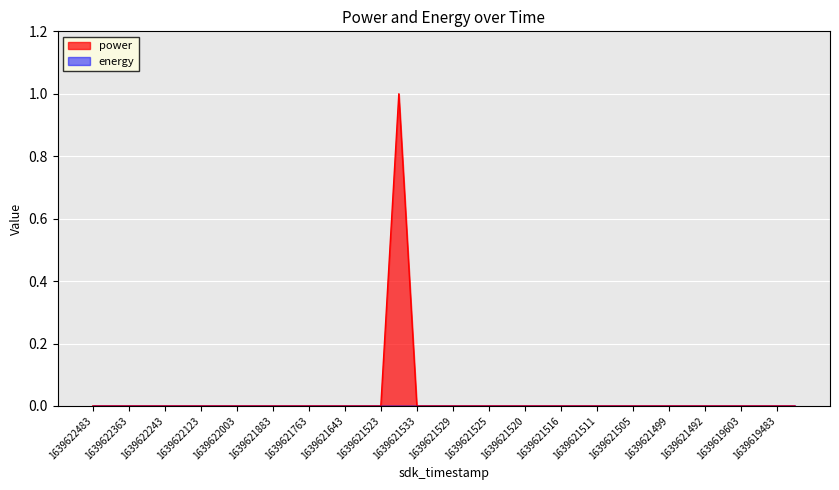

Which series has the widest spread of values?

power